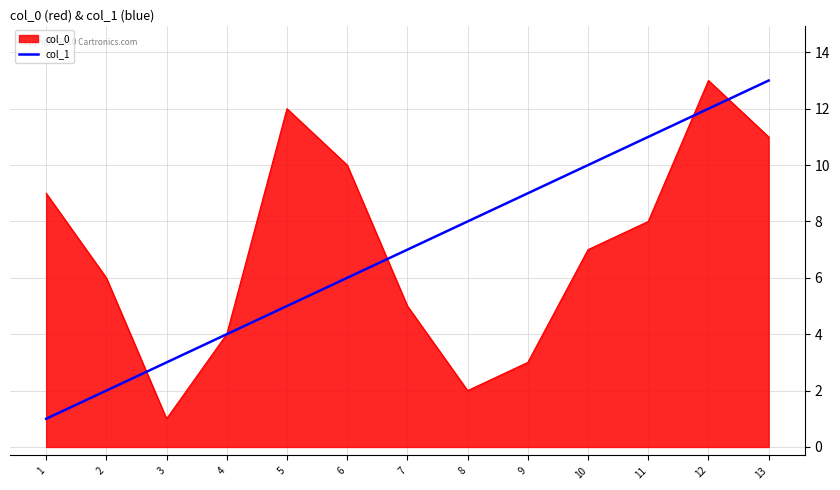

Does the chart have visible grid lines?

Yes